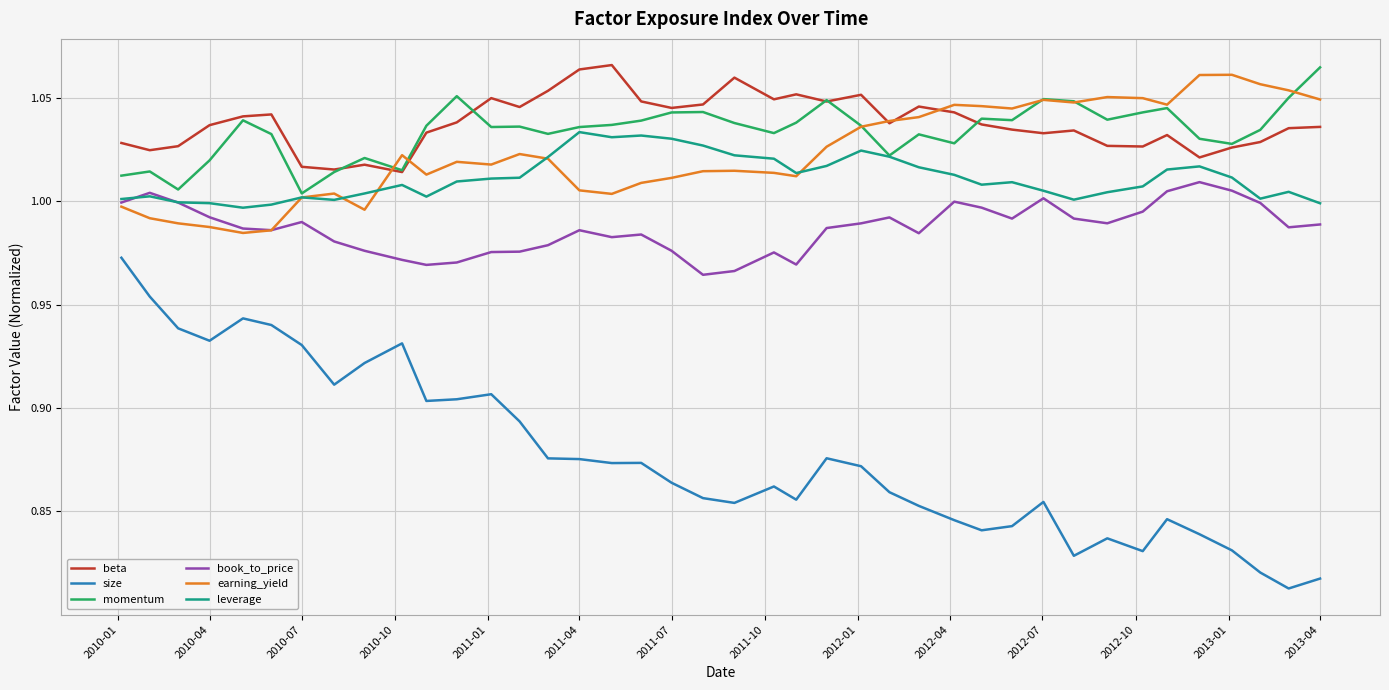

True or false: momentum and earning_yield cross at least once.

True